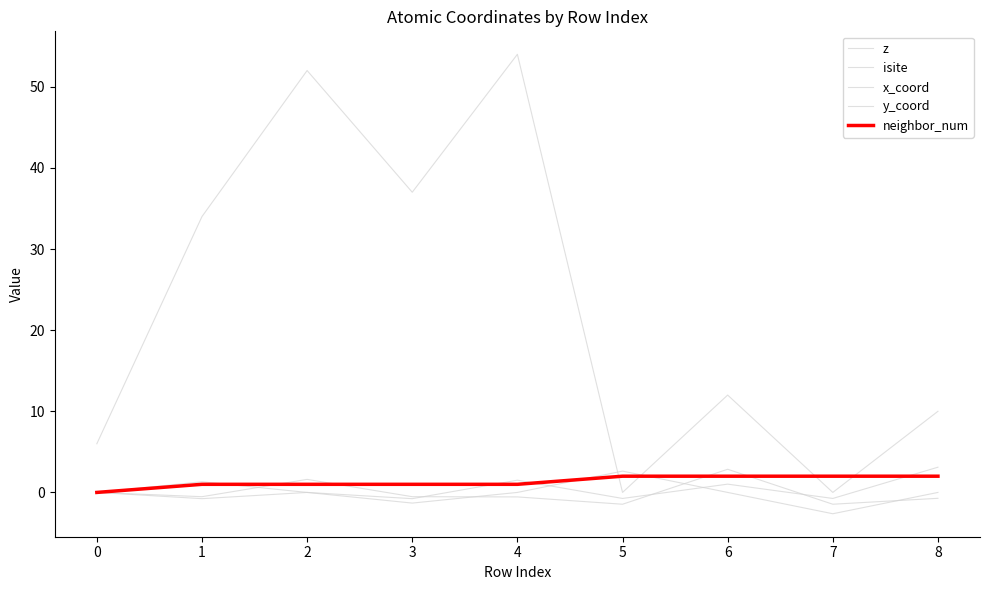

After their last crossing, which series has the higher values: x_coord or y_coord?

x_coord